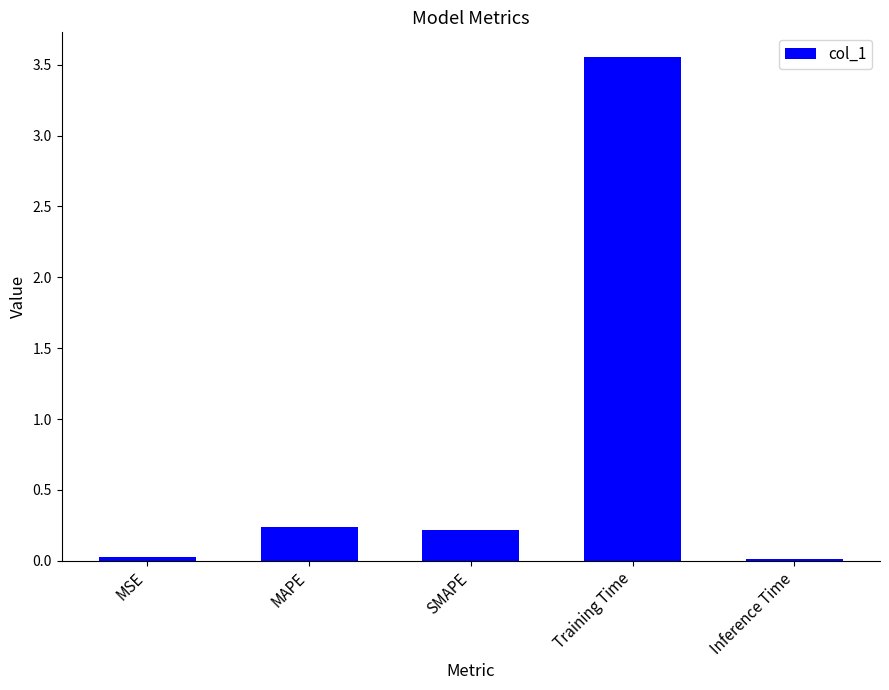

Which category has the highest value across all series?

Training Time